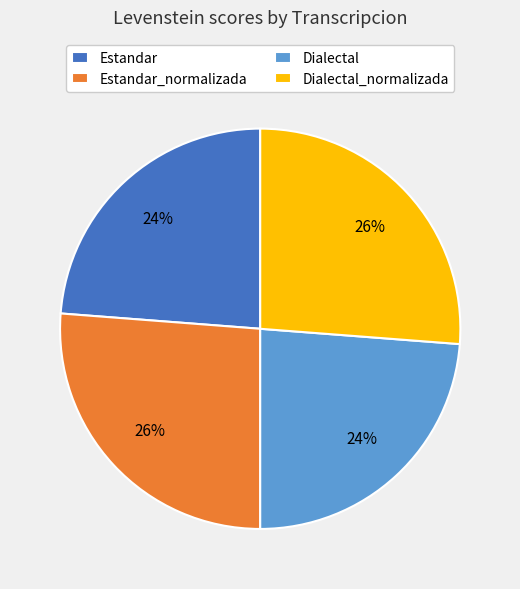

To the nearest percent, what portion does Estandar represent?

24%